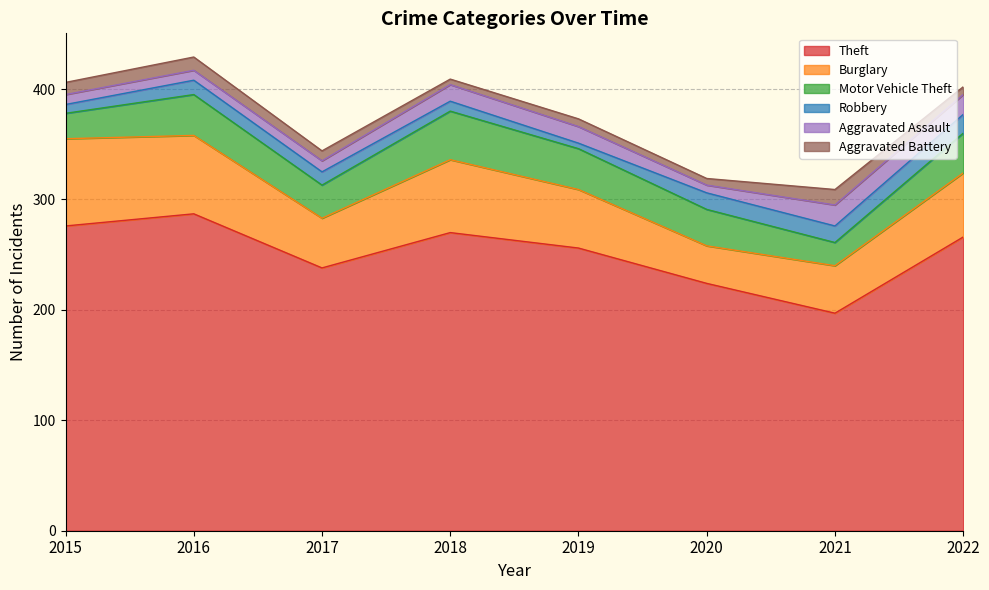

True or false: Robbery and Motor Vehicle Theft intersect in this chart.

False